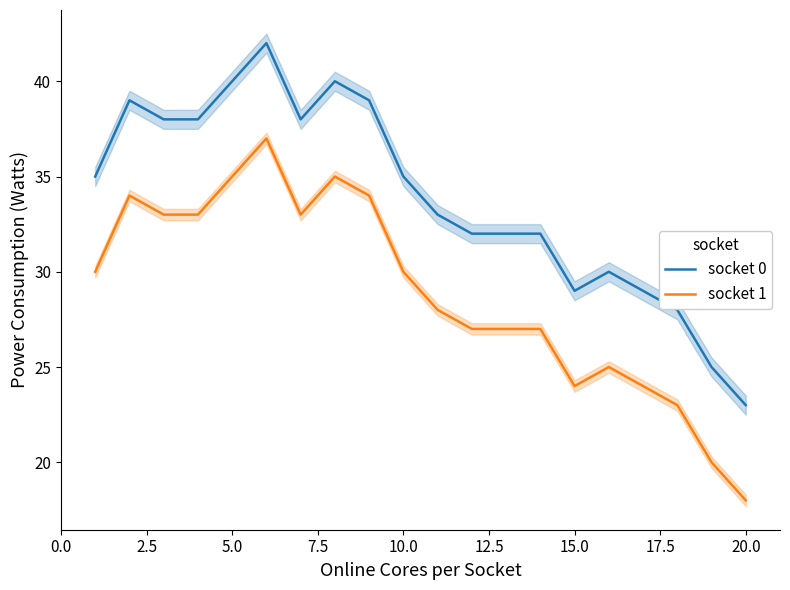

Rank the series by their maximum value, from highest to lowest.

socket 0, socket 1